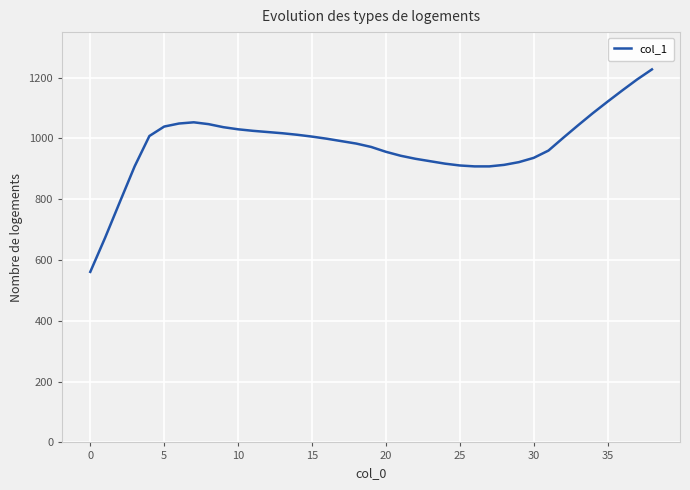

What is the difference between the maximum and minimum values?

666